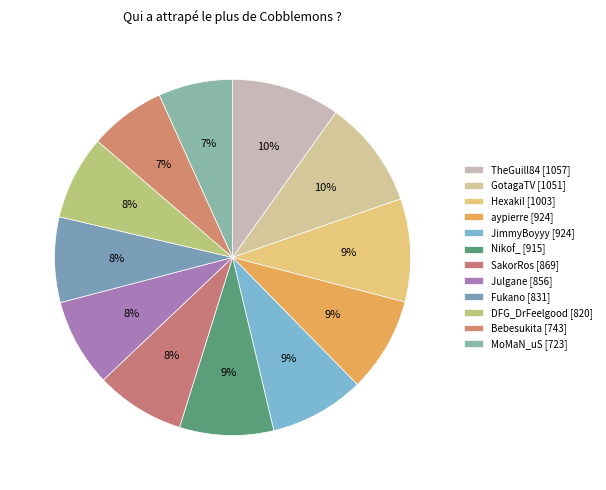

Which has a higher value, TheGuill84 or Bebesukita?

TheGuill84